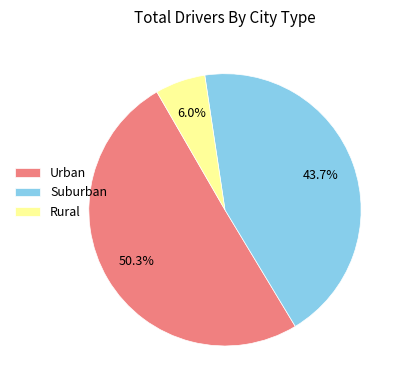

Is there a majority slice in this chart?

Yes